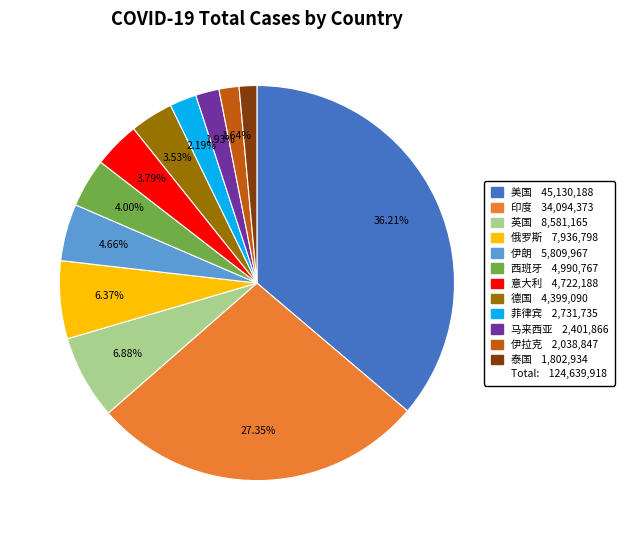

Is there any slice that represents more than half of the pie?

No